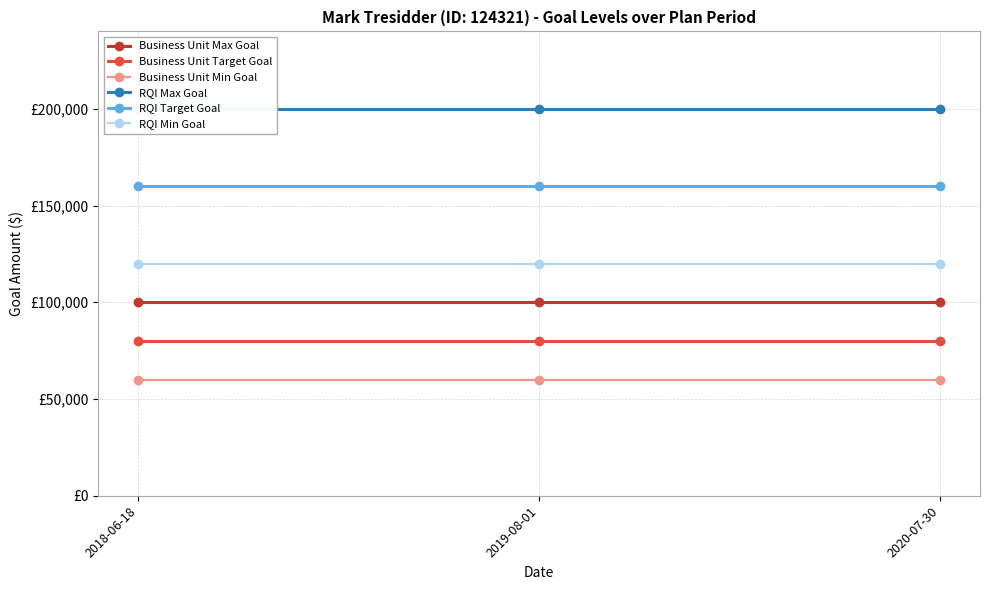

The value of RQI Max Goal at 2020-07-30 is 200000. True or false?

True